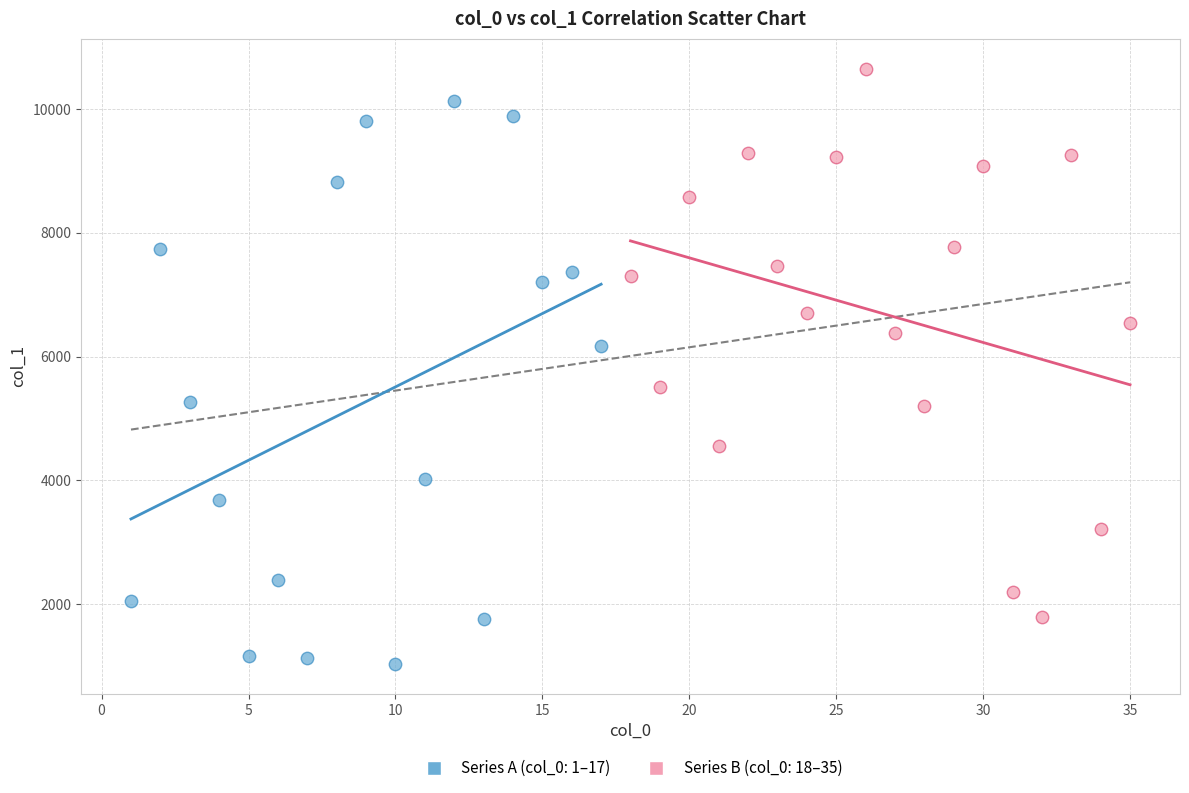

Which series reaches the maximum Y coordinate?

Series B (col_0: 18–35)